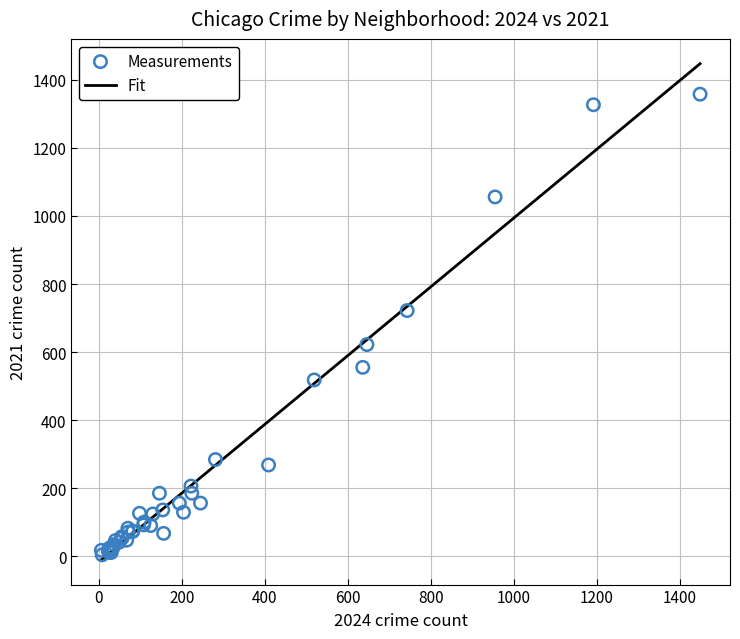

What Y value in the scatter plot is closest to 681?

722